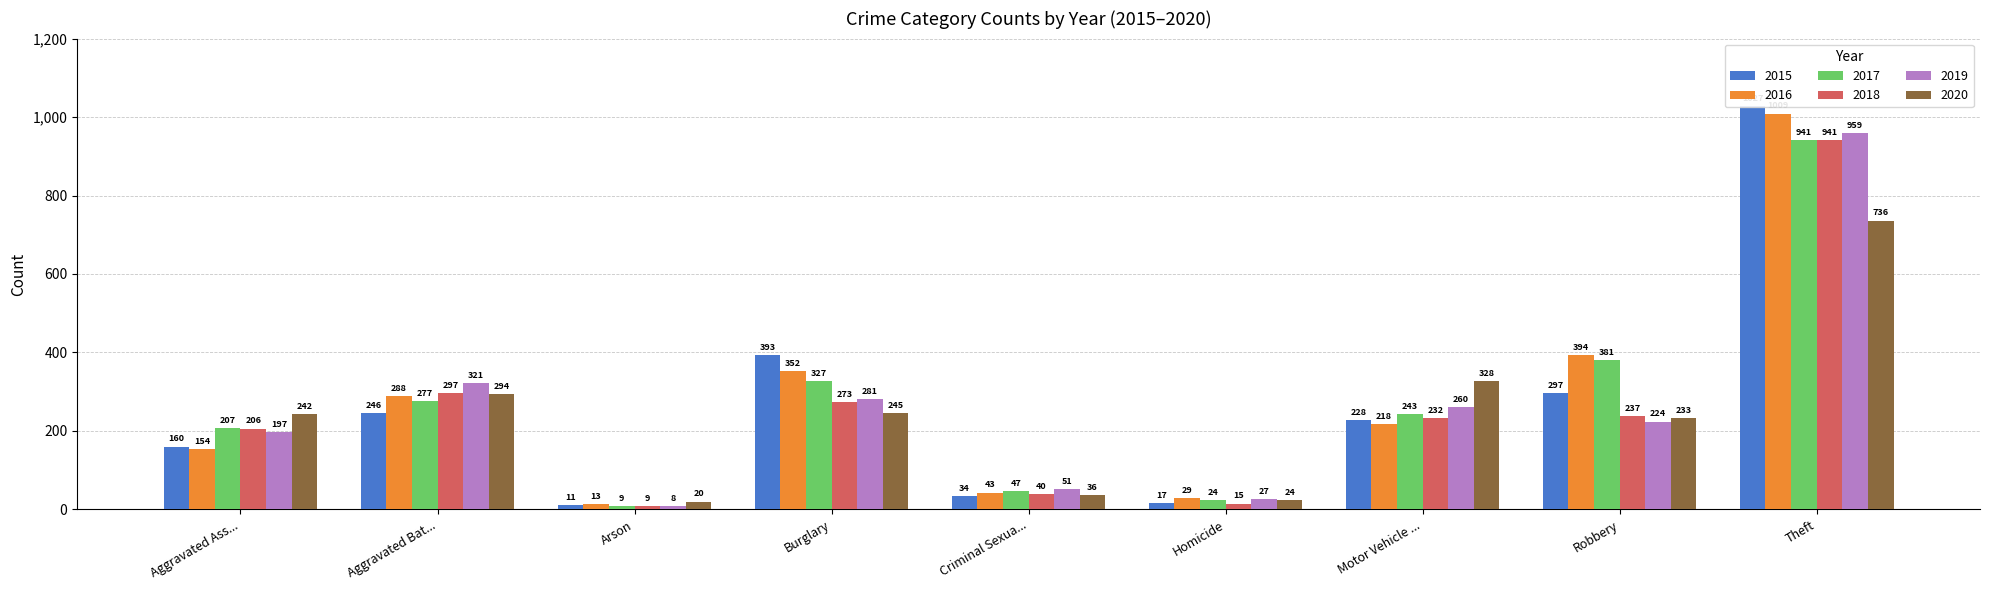

What is the label of the 1st bar from the right?

Theft